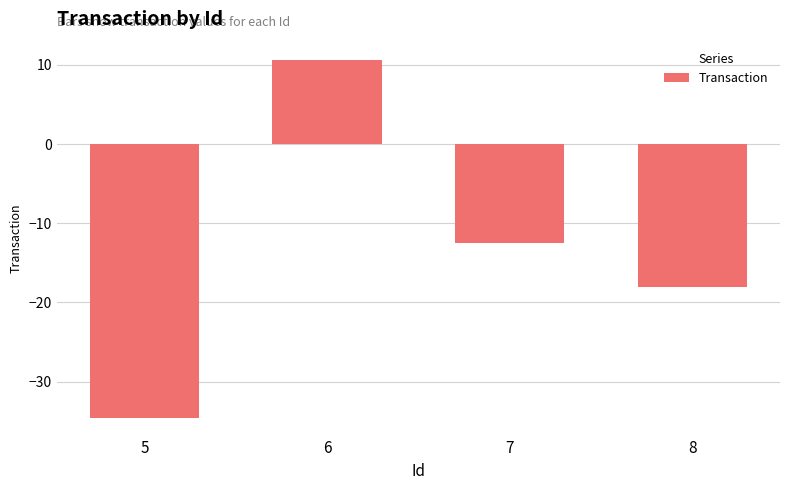

What is the sum of all values?

-54.5